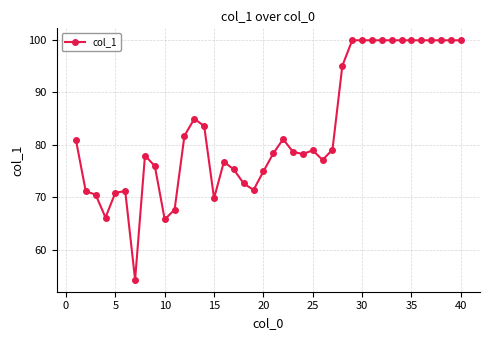

What is the smallest value displayed?

54.4